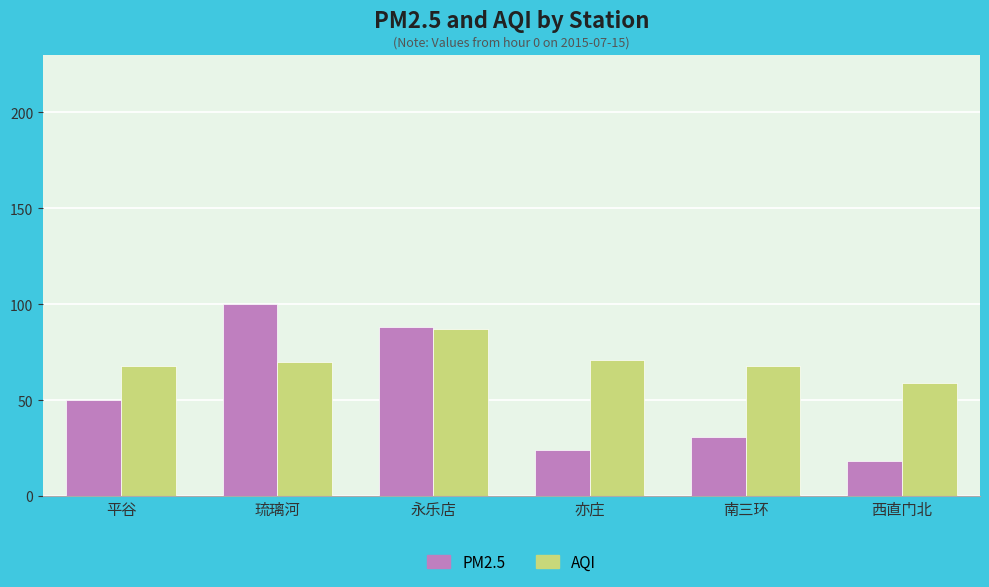

What is the difference between the maximum and minimum values in the PM2.5 series?

82